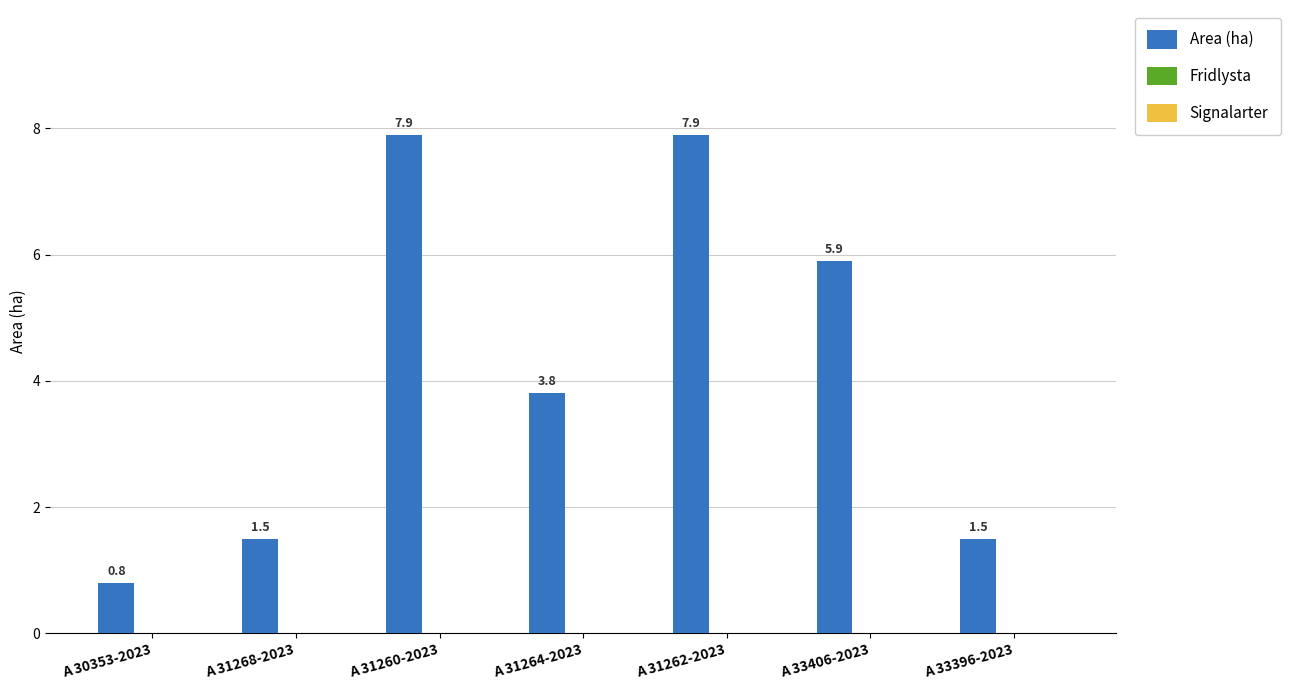

What is the change in value from A 31264-2023 to A 33396-2023?

-2.3